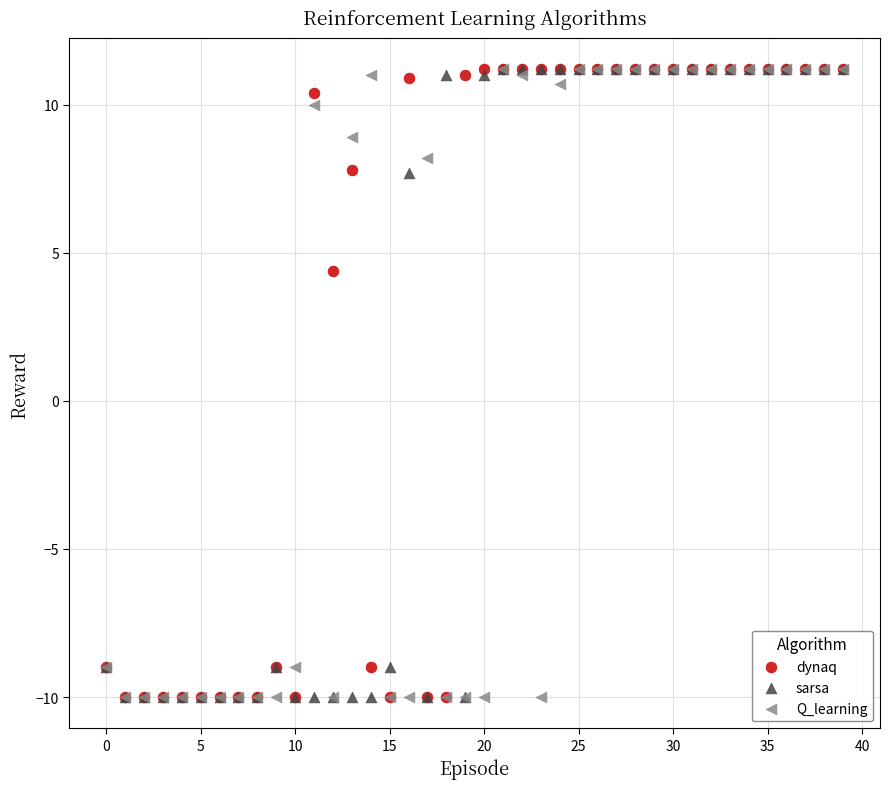

In the Q_learning series, what Y value is closest to 0?

8.2